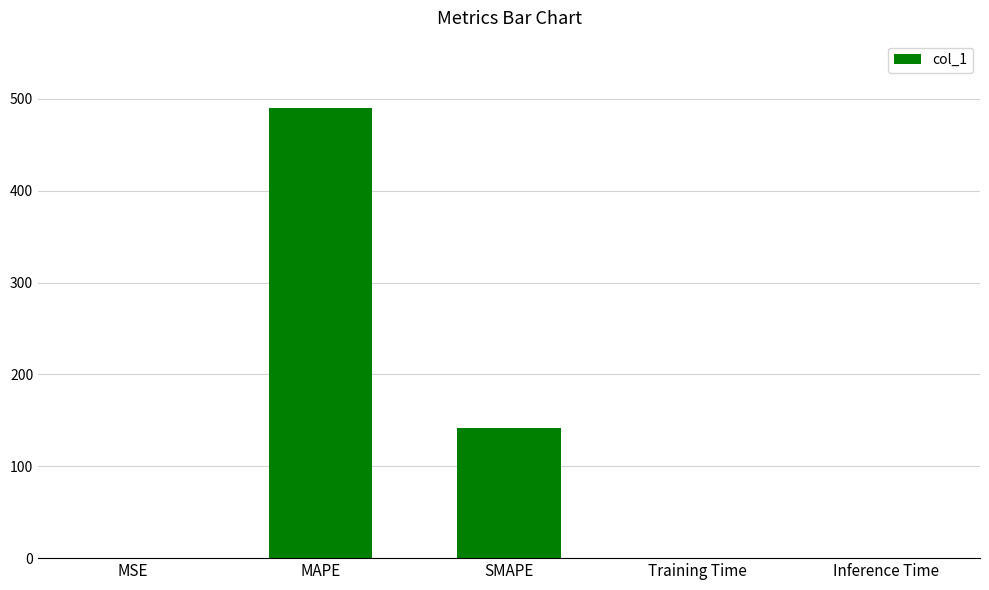

At which category does the chart reach its peak across all series?

MAPE